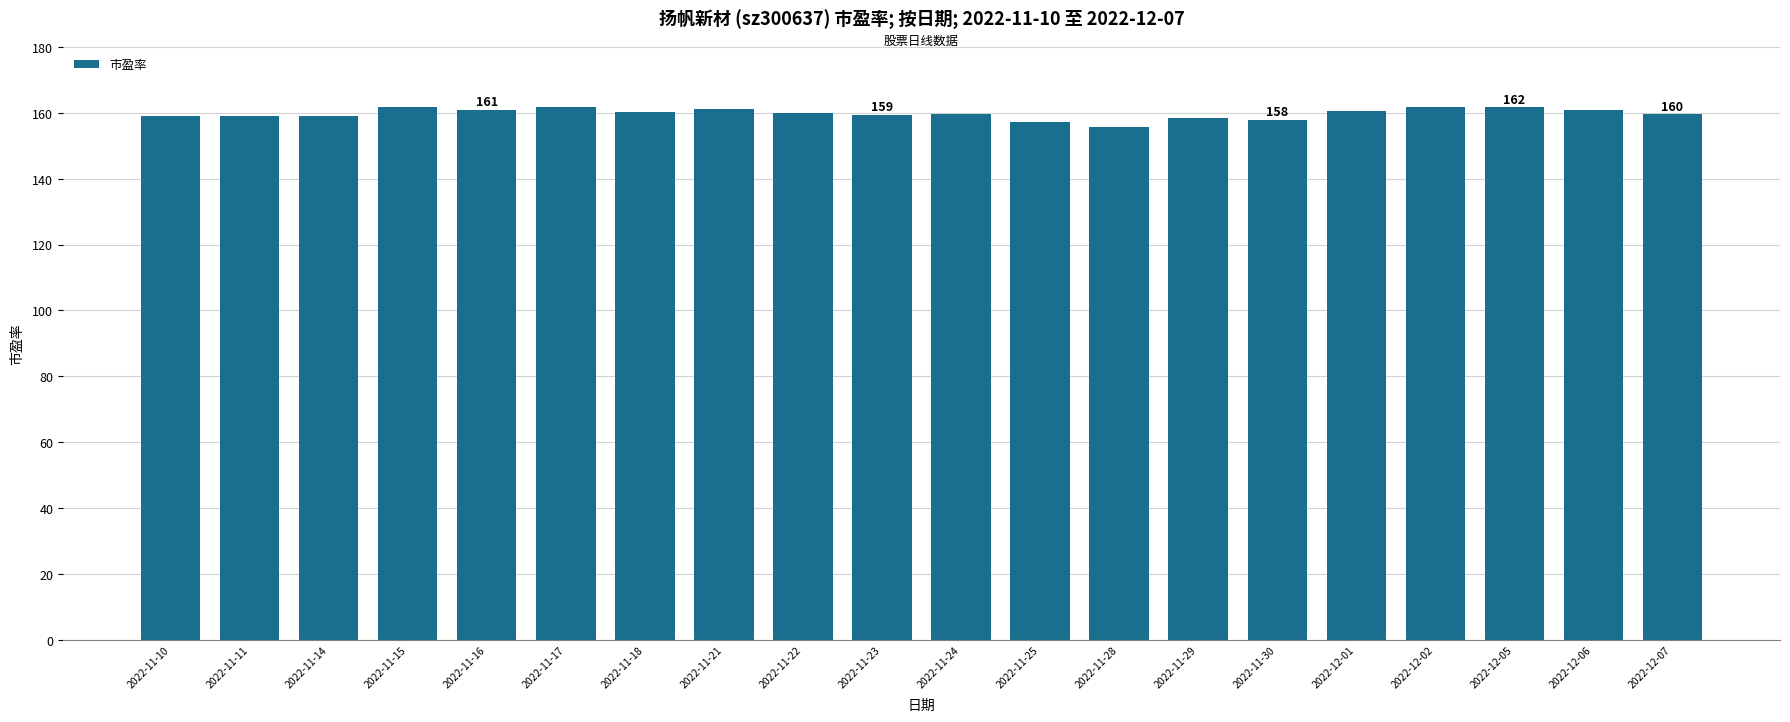

What is the label of the 5th bar from the left?

2022-11-16